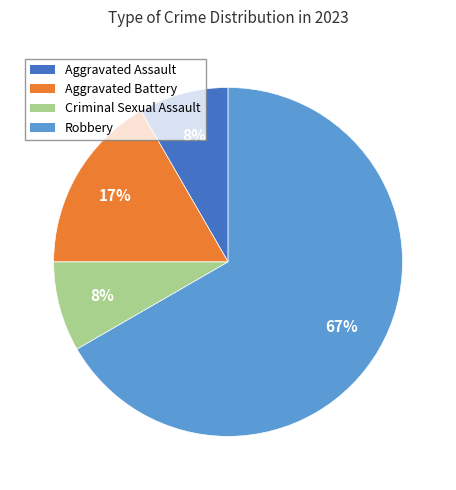

Is there a majority slice in this chart?

Yes